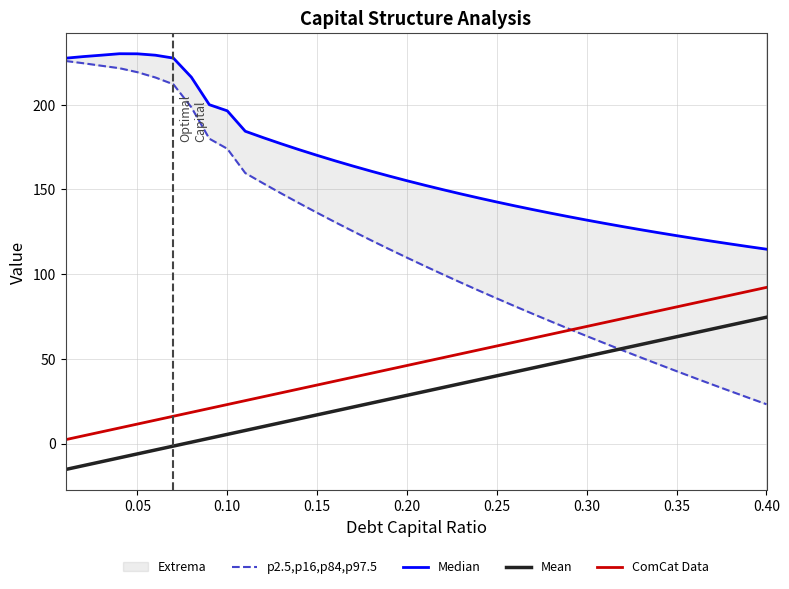

True or false: ComCat Data and Mean cross at least once.

False